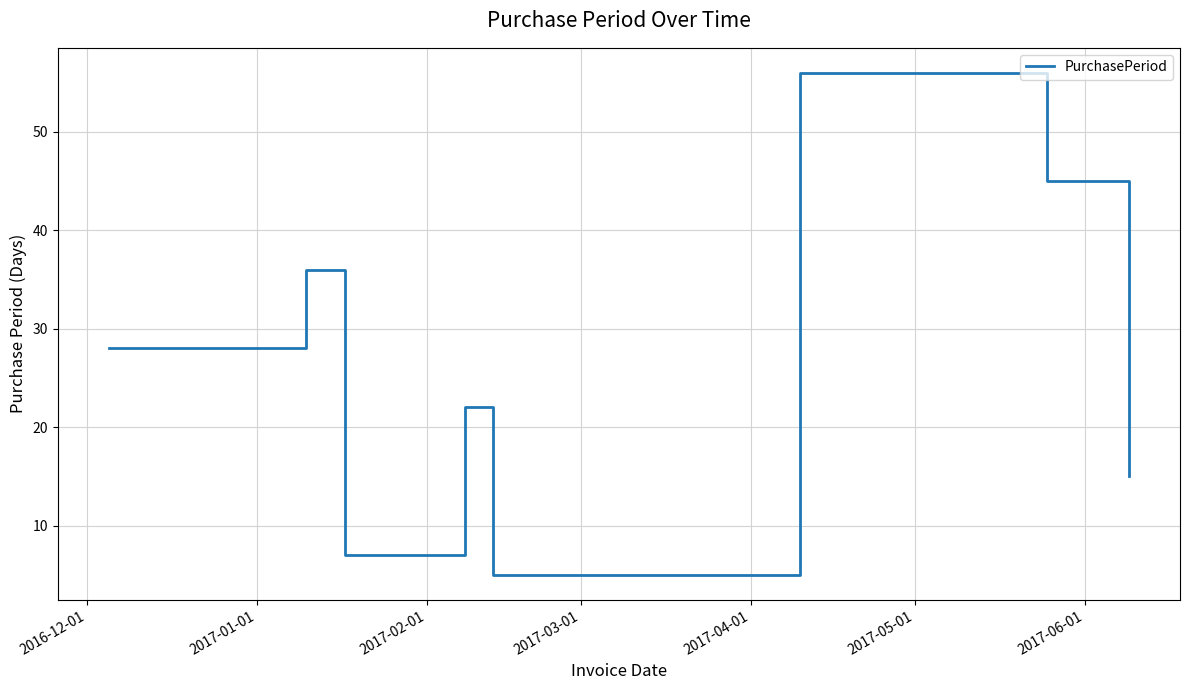

How many series are shown in this chart?

1